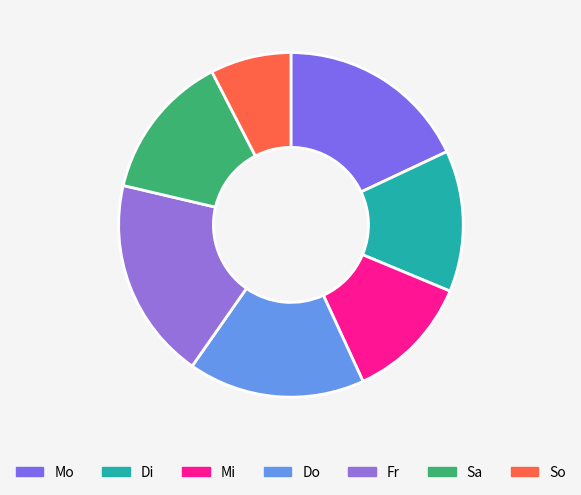

Rank the categories by value from lowest to highest.

So, Mi, Di, Sa, Do, Mo, Fr